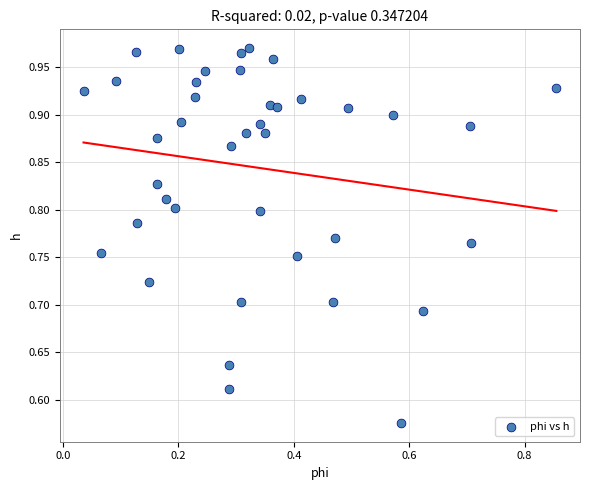

What is the range of Y values (max minus min)?

0.4